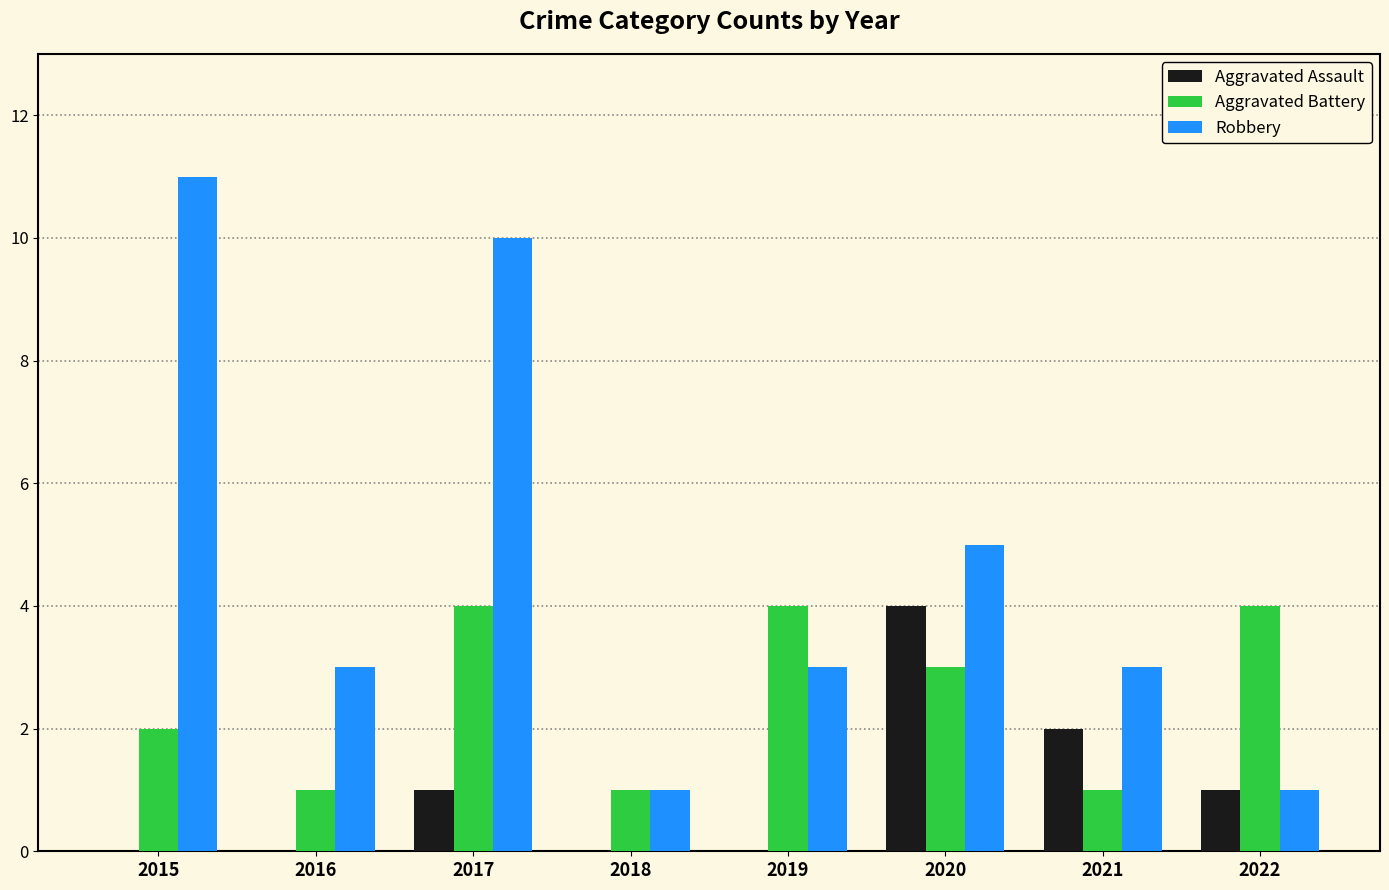

What are all the series names shown in the legend?

Aggravated Assault, Aggravated Battery, Robbery